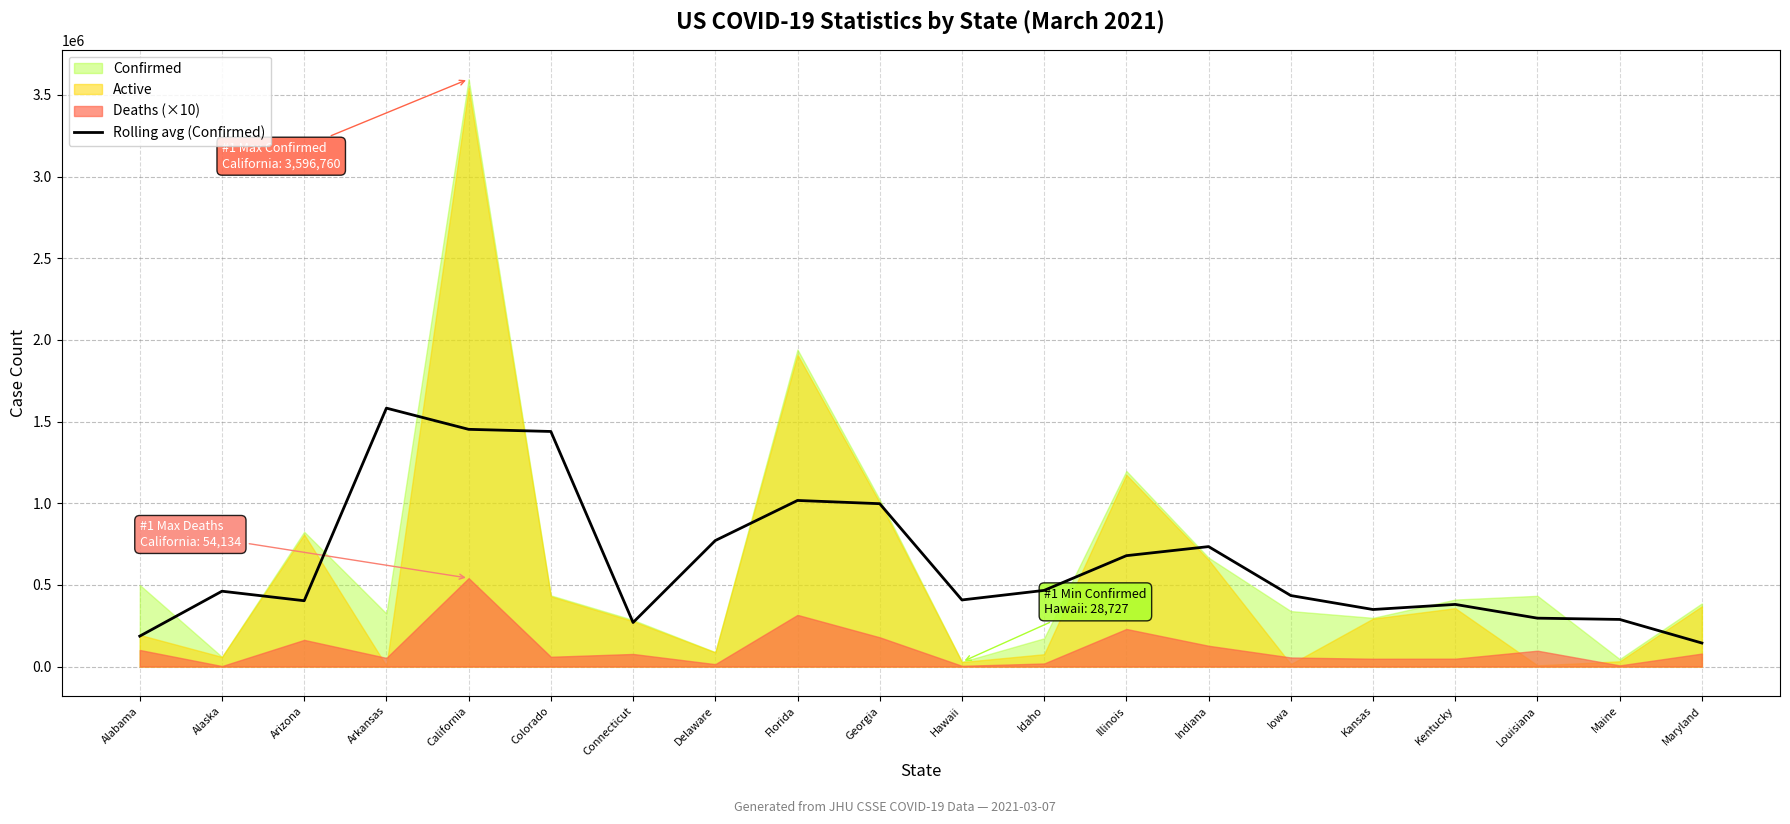

Which has a higher value, Kansas or Indiana?

Indiana